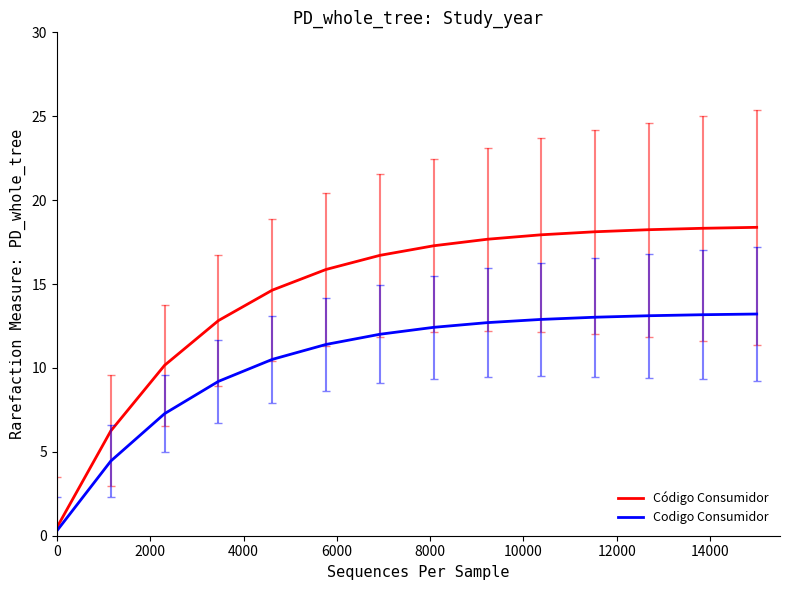

Which series has the largest total across all categories?

Código Consumidor